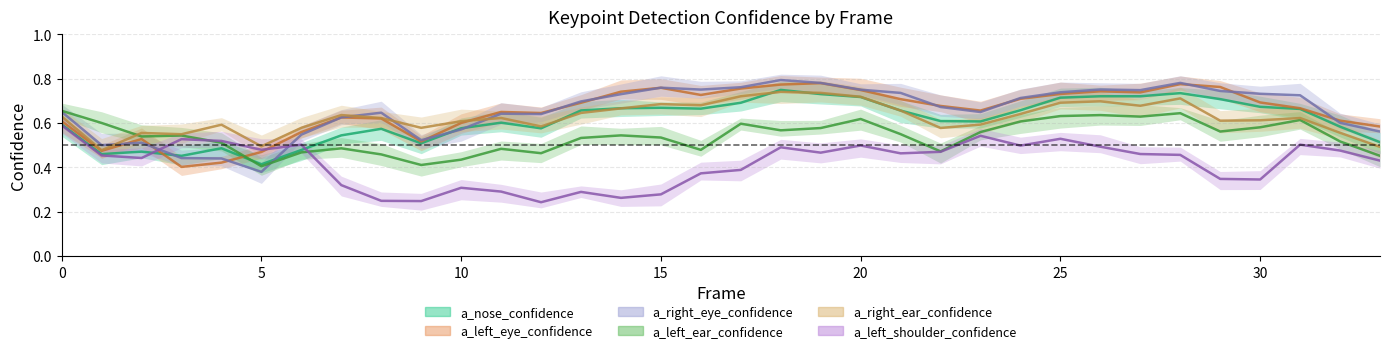

Is it true that a_left_ear_confidence equals 0.5 at 15?

True